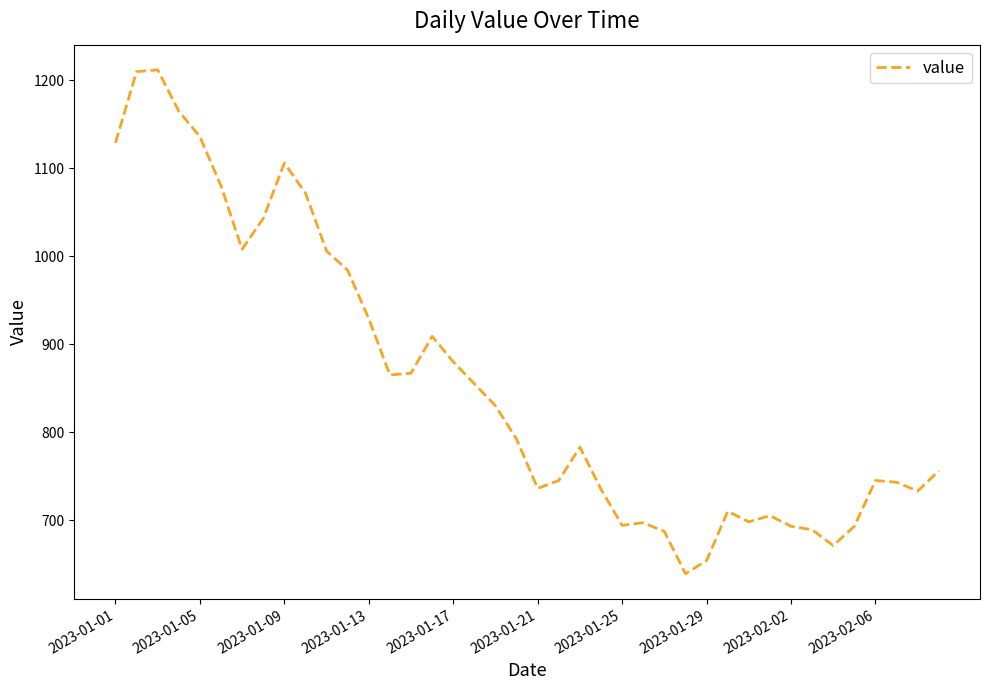

What is the difference between the maximum and minimum values?

573